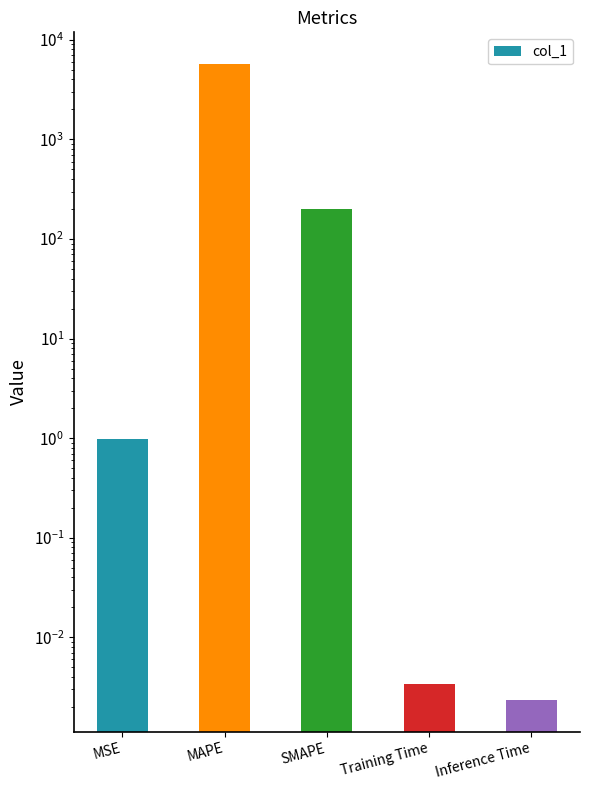

List the labels in order of value, smallest first.

Inference Time, Training Time, MSE, SMAPE, MAPE